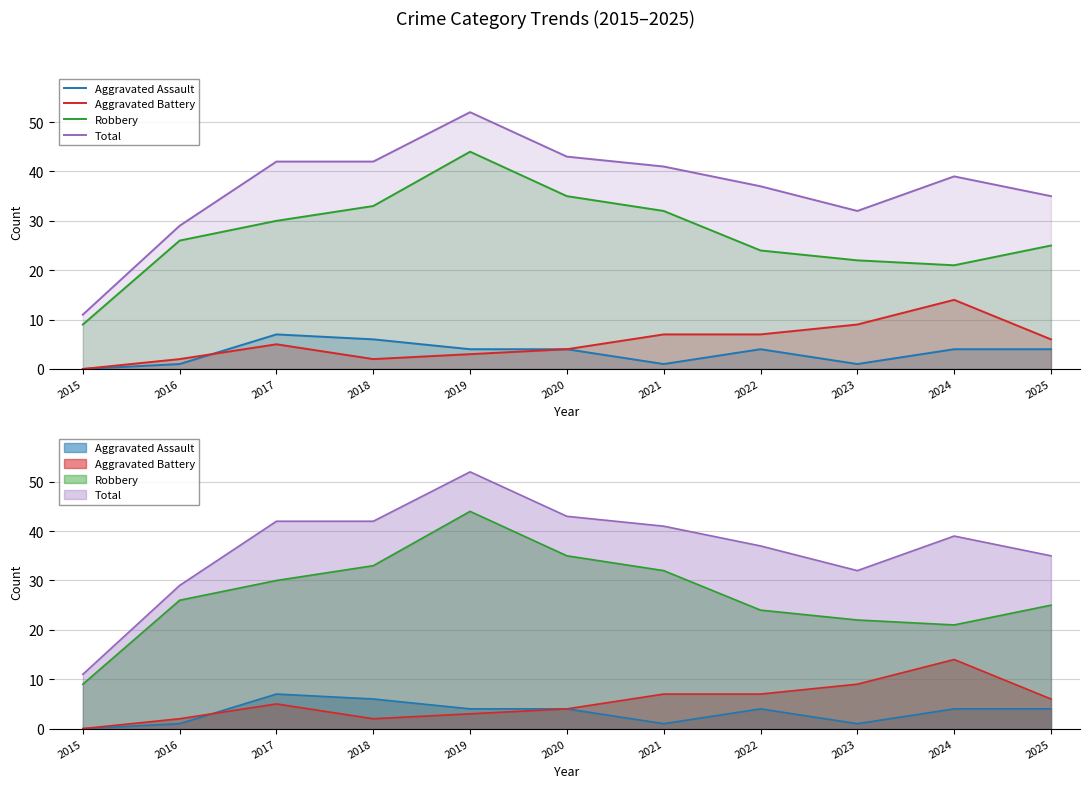

Reading left to right, transcribe all the data shown in this chart.

Aggravated Assault: 2015=0	2016=1	2017=7	2018=6	2019=4	2020=4	2021=1	2022=4	2023=1	2024=4	2025=4
Aggravated Battery: 2015=0	2016=2	2017=5	2018=2	2019=3	2020=4	2021=7	2022=7	2023=9	2024=14	2025=6
Robbery: 2015=9	2016=26	2017=30	2018=33	2019=44	2020=35	2021=32	2022=24	2023=22	2024=21	2025=25
Total: 2015=11	2016=29	2017=42	2018=42	2019=52	2020=43	2021=41	2022=37	2023=32	2024=39	2025=35